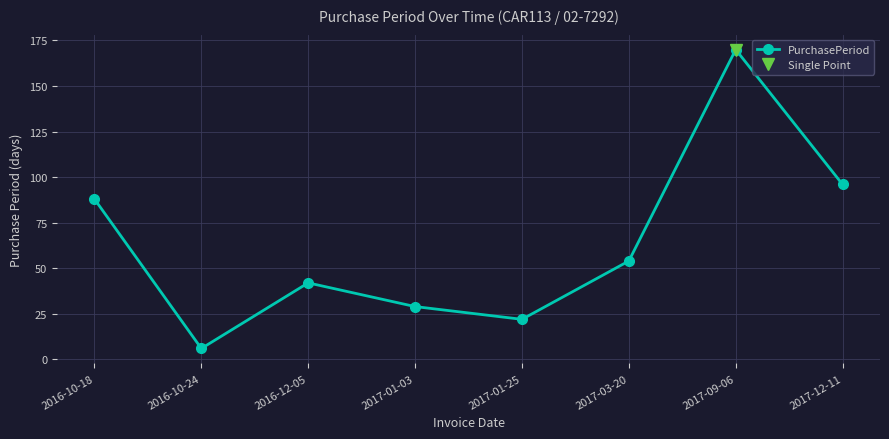

True or false: there are more than 0 points higher than both neighbors.

True